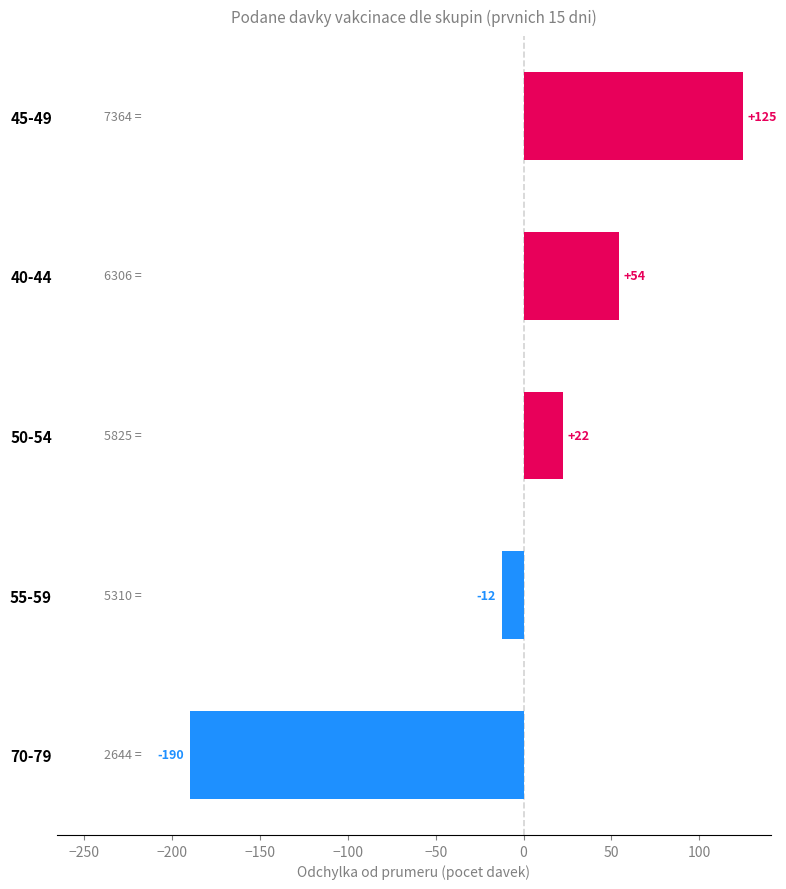

What is the greatest value displayed?

124.9